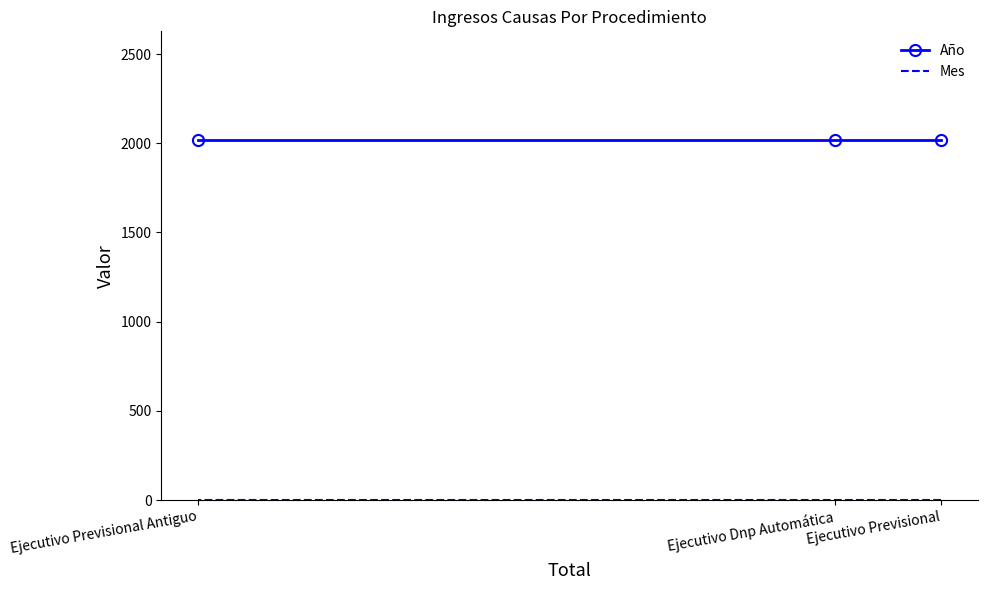

List the labels in order of Mes value, smallest first.

Ejecutivo Previsional, Ejecutivo Dnp Automática, Ejecutivo Previsional Antiguo